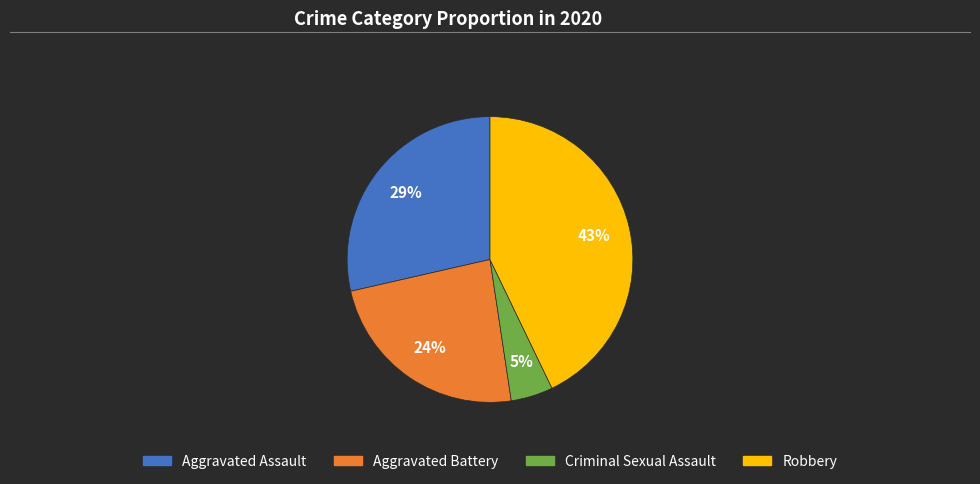

What is the smallest slice in the pie chart?

Criminal Sexual Assault